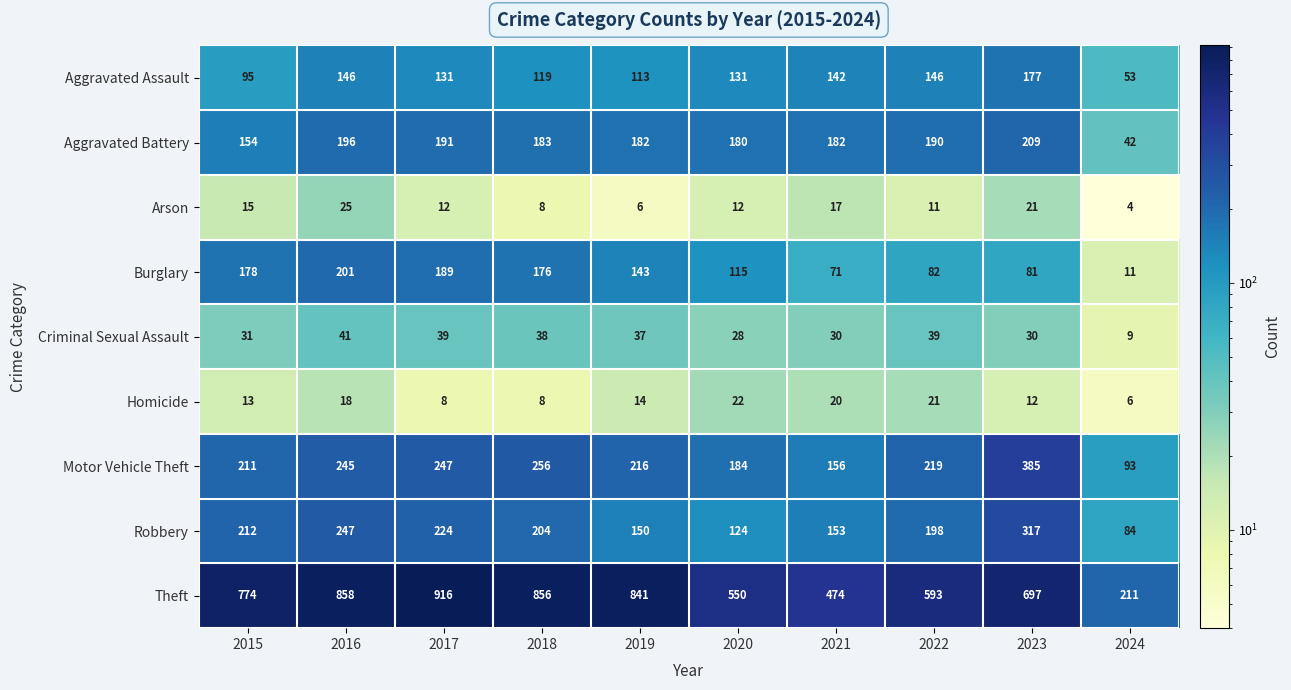

The value of Homicide at 2018 is 4. True or false?

False